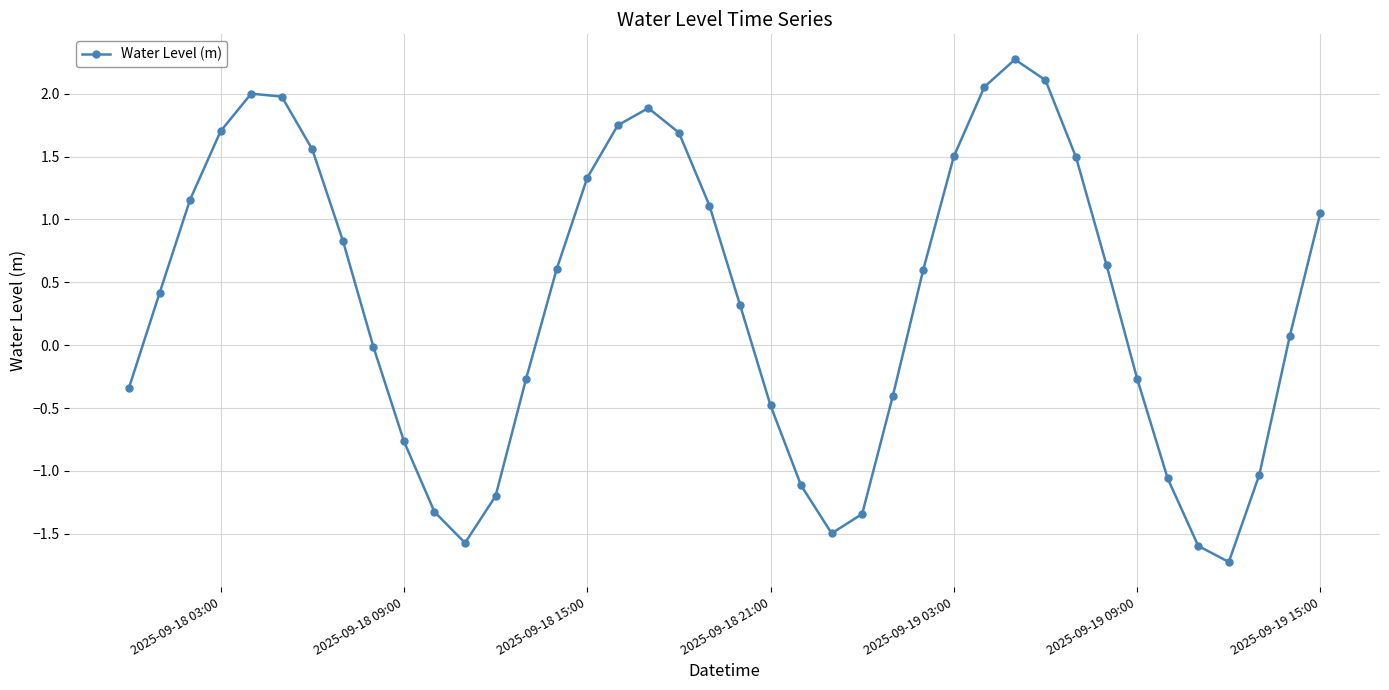

What is the greatest value displayed?

2.3